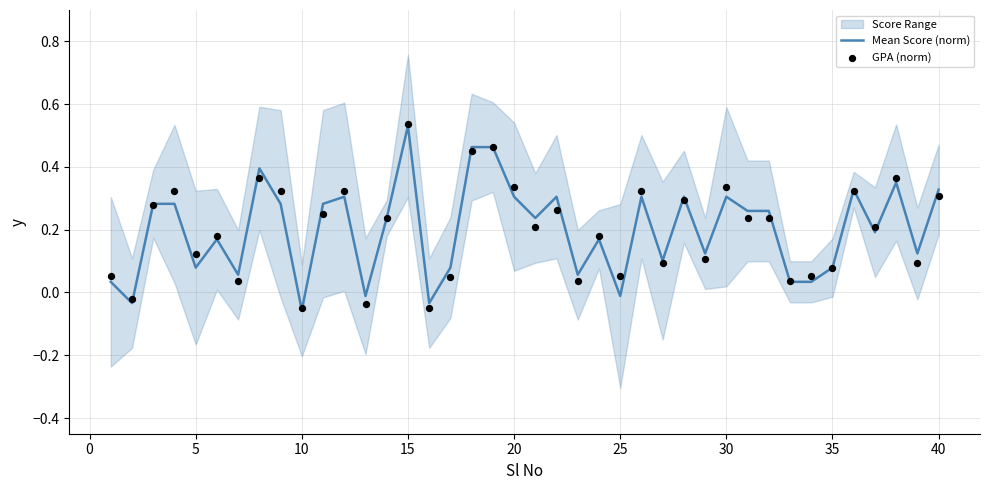

Which series contains the highest Y value?

GPA (norm)